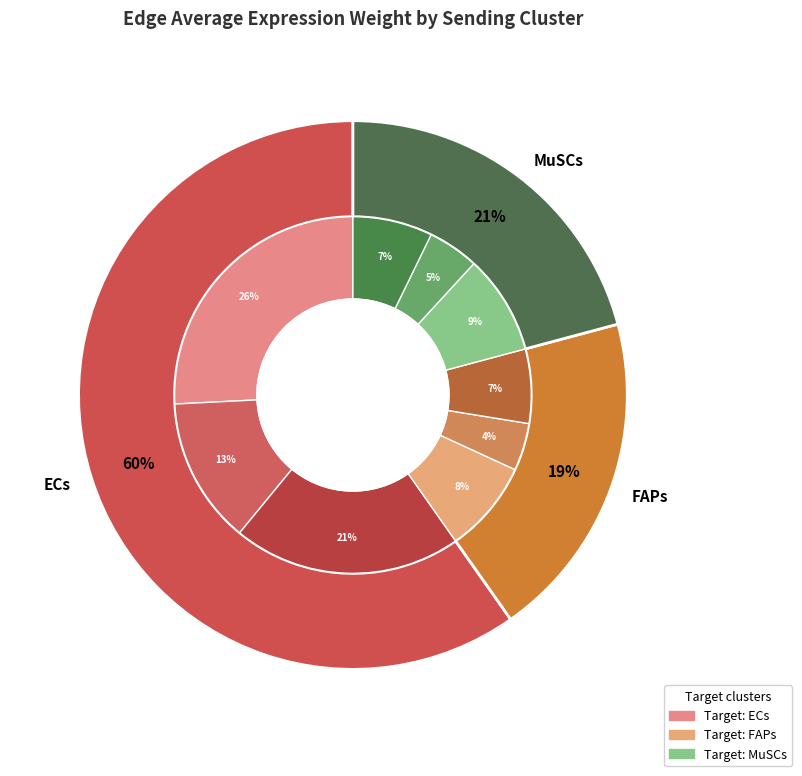

Between ECs and MuSCs, which is larger?

ECs